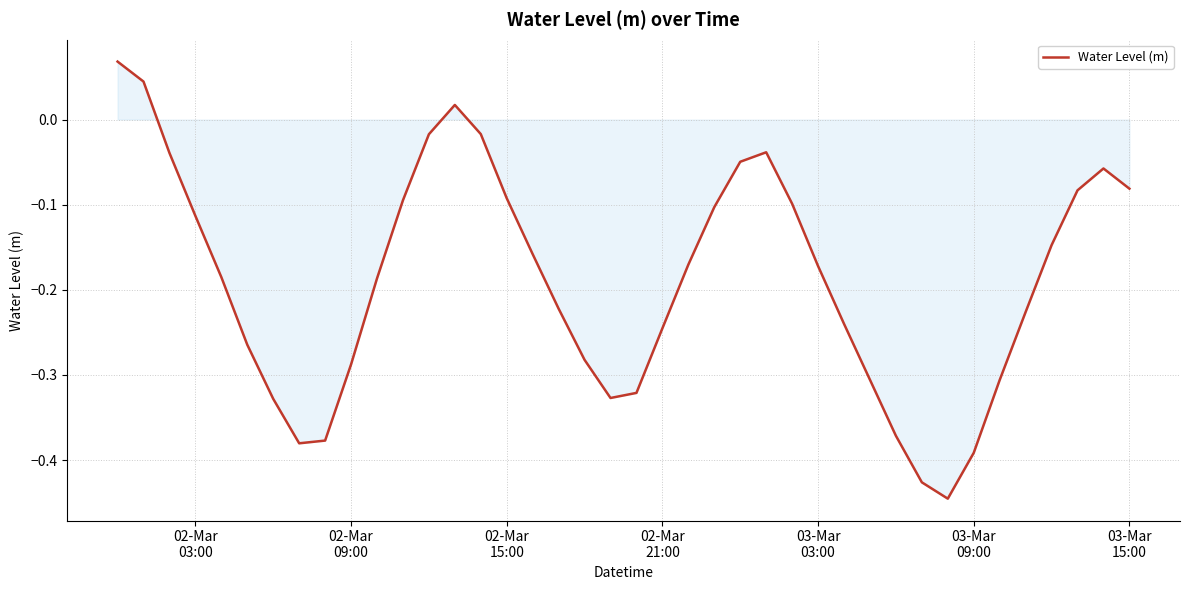

What is the difference between the maximum and minimum values?

0.5